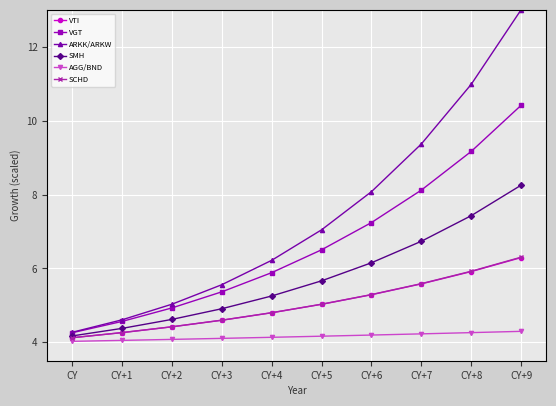

What is the label of the 7th point from the left?

CY+6